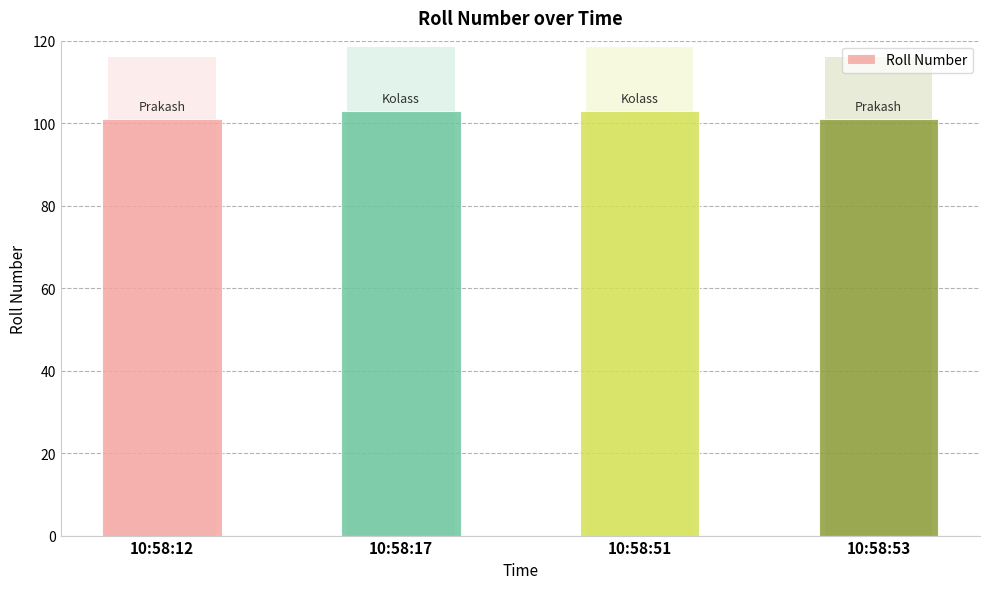

Where is the data nearest to the value 102?

10:58:12